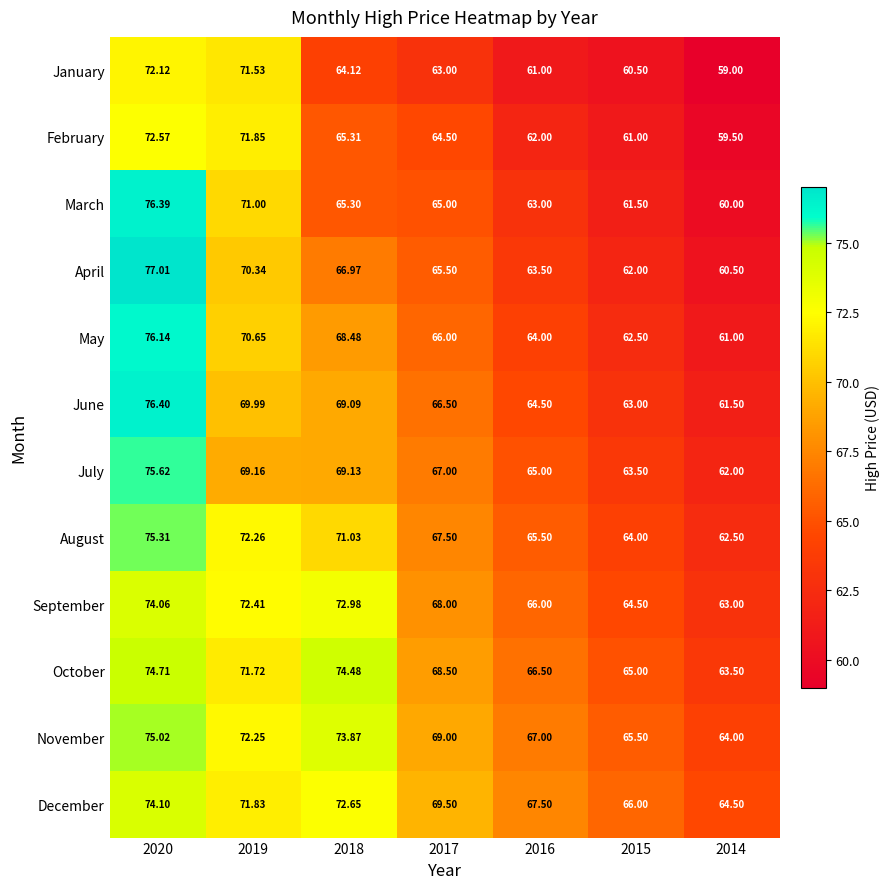

Which series changed the most between 2018 and 2017?

October